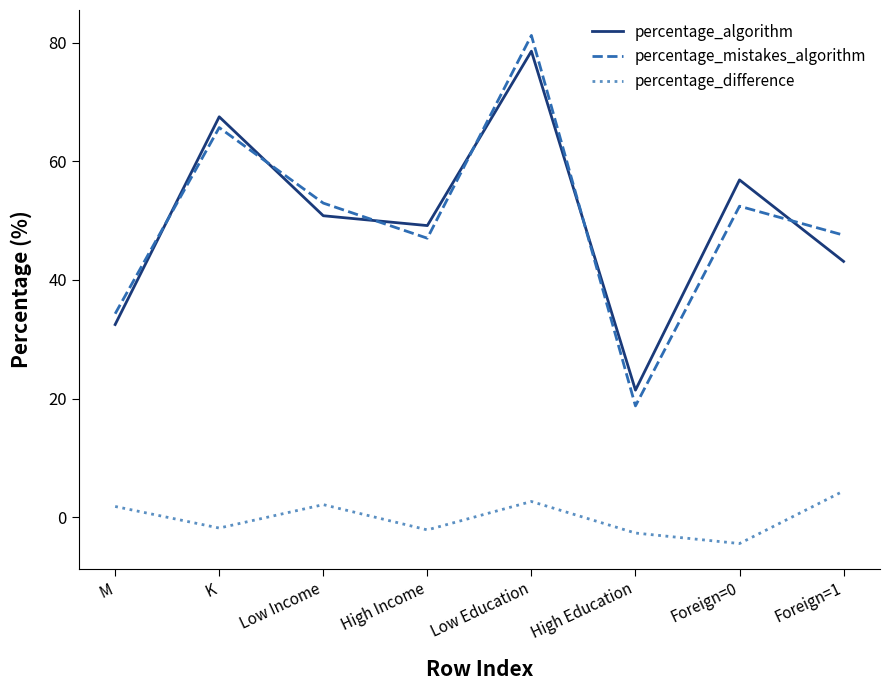

What is the total value across all series at Low Income?

105.9